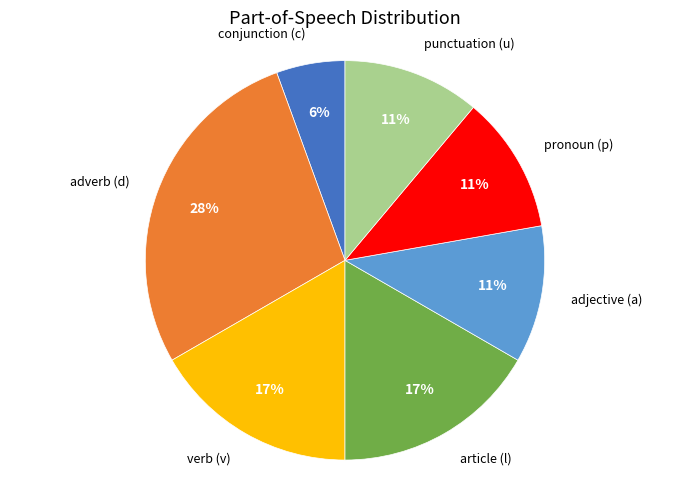

Is there a majority slice in this chart?

No